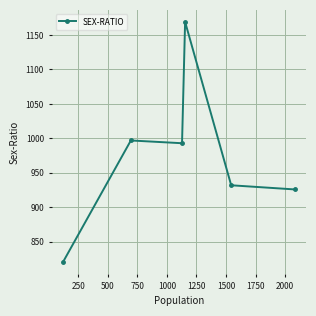

What is the difference between the maximum and minimum values?

348